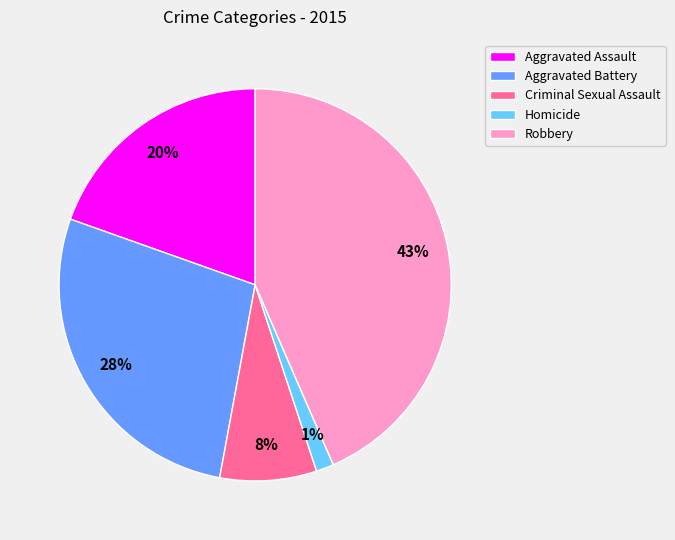

To the nearest percent, what is the average slice percentage?

20%